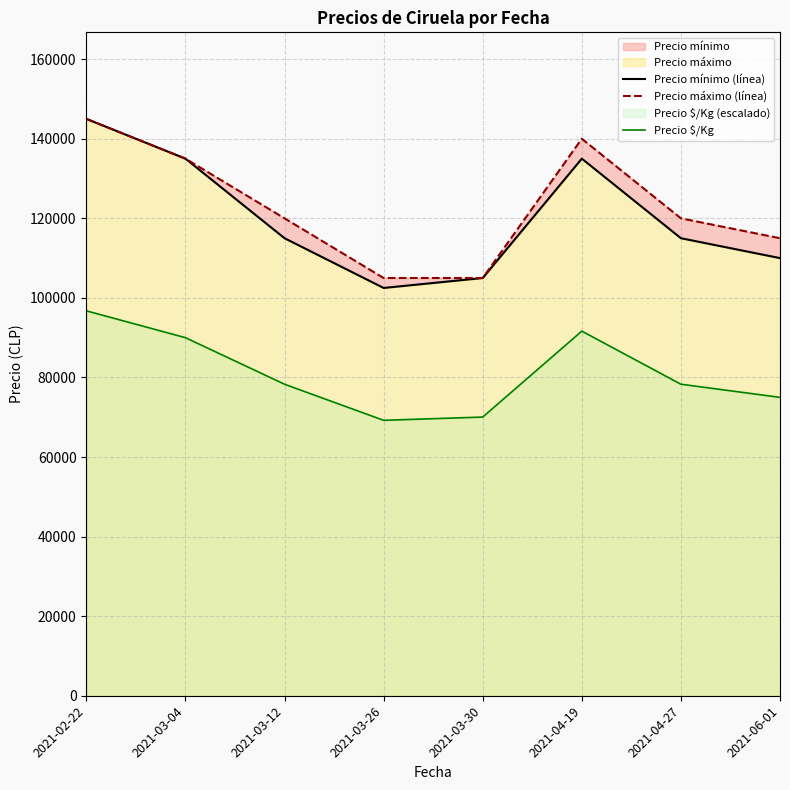

At which category does Precio $/Kg reach its first local peak?

2021-04-19